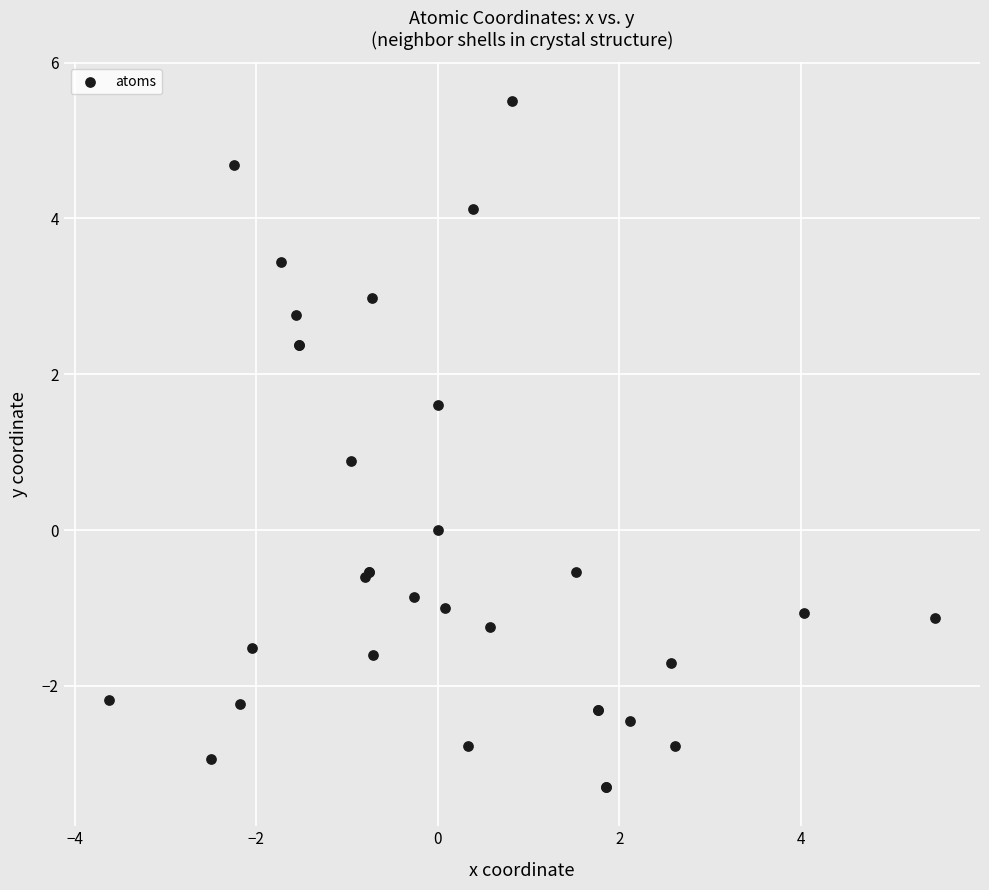

What Y value in the scatter plot is closest to 1?

0.9